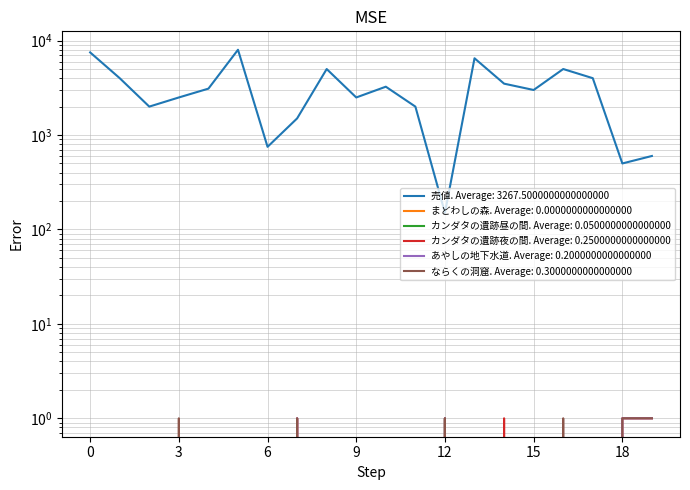

At 0, list the series in order from largest to smallest.

売値, カンダタの遺跡昼の間, カンダタの遺跡夜の間, あやしの地下水道, ならくの洞窟